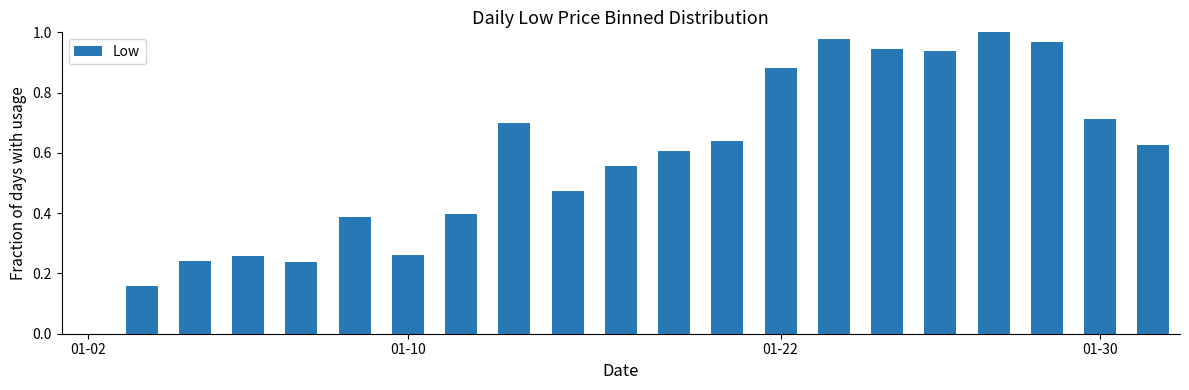

How many categories are shown in the chart?

21